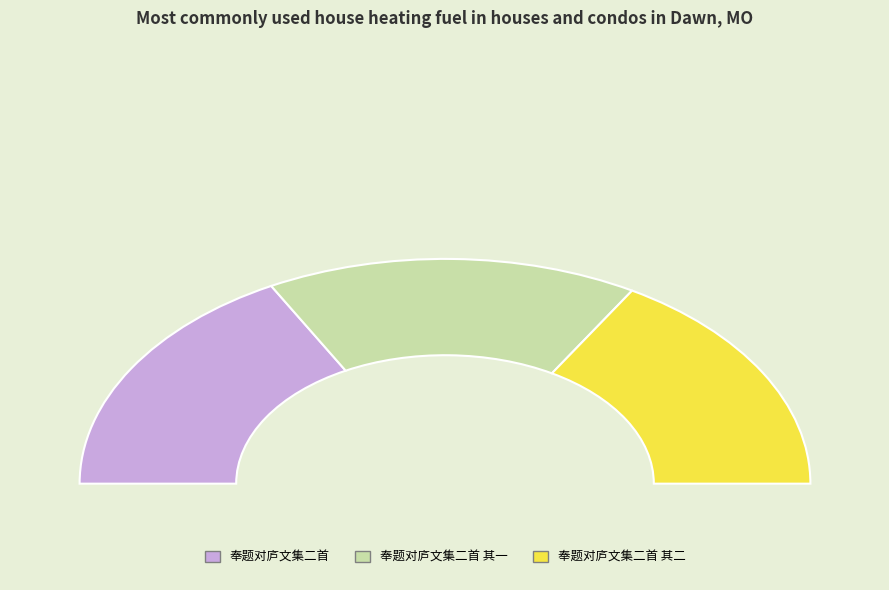

To the nearest percent, what is the average slice percentage?

33%